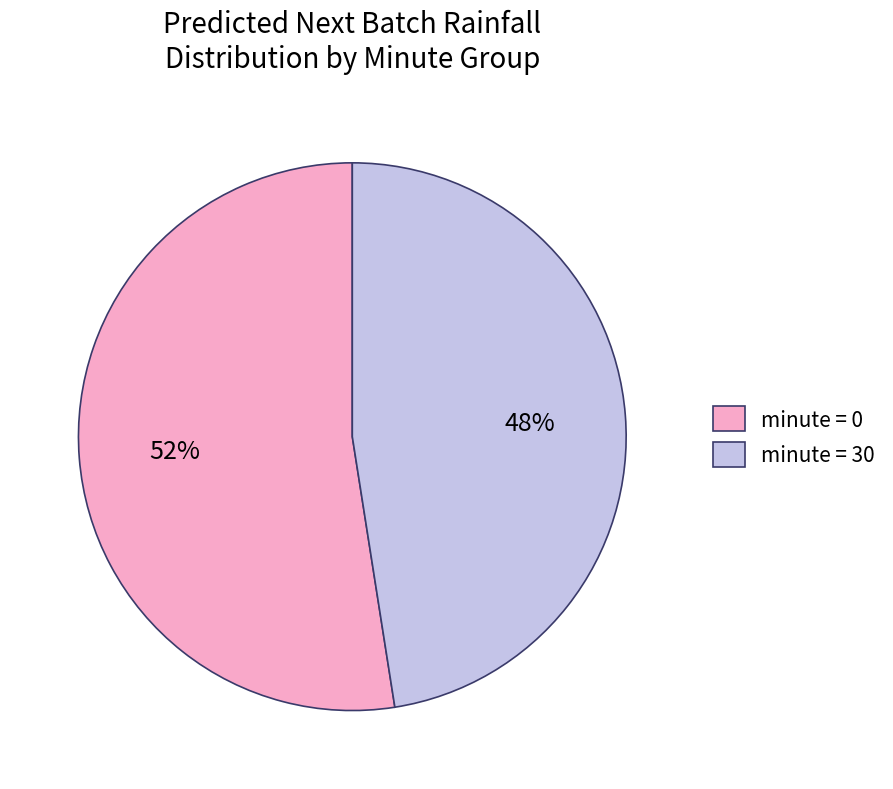

Rank the categories by value from lowest to highest.

minute = 30, minute = 0